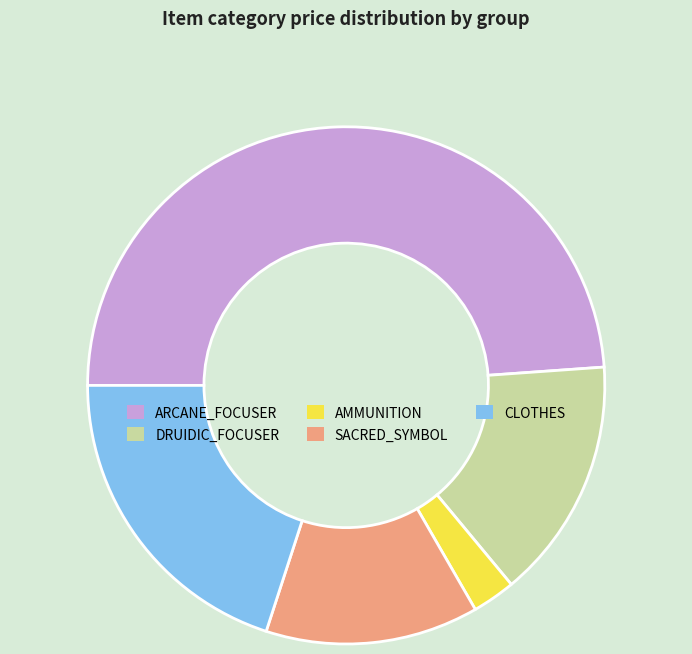

Is there a majority slice in this chart?

No